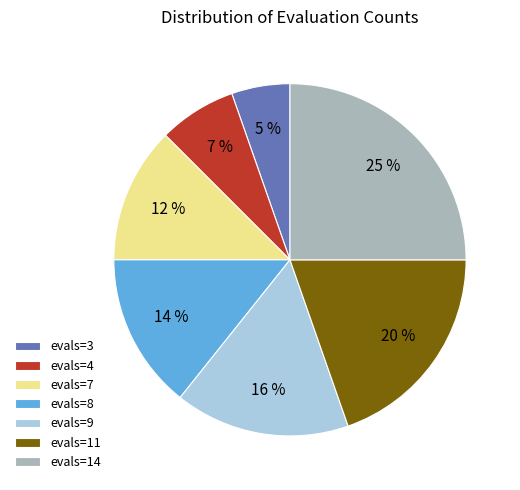

Does evals=8 account for over 50% of the chart?

No